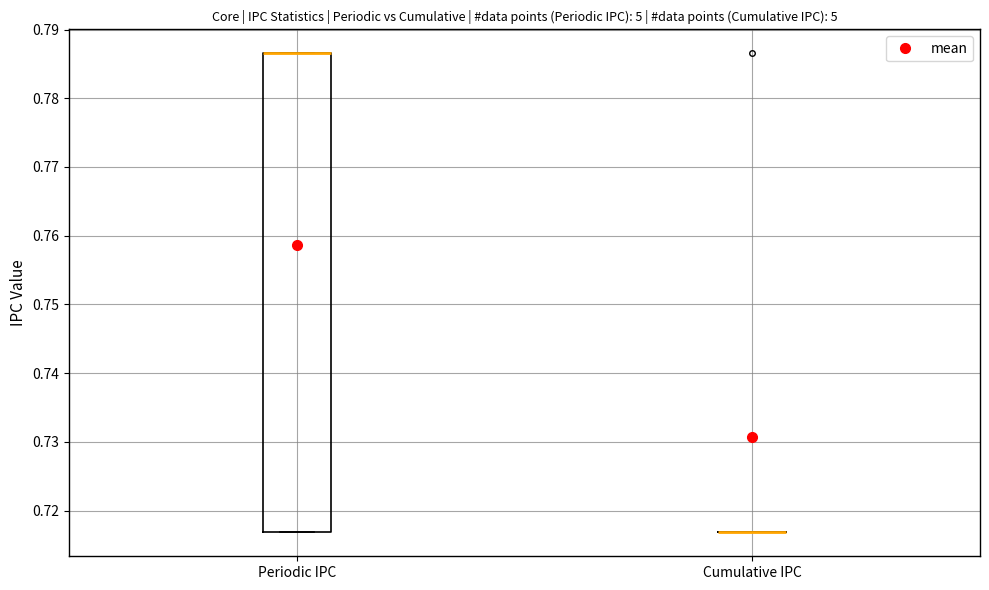

Reading left to right, read every box against the y-axis: the position of its median line, the range the box covers, and the ends of its whiskers. The values are not printed on the chart, so give them approximately, as read against the axis.

Periodic IPC: median 0.787 (drawn on the box's upper edge), box 0.717 to 0.787, whiskers 0.717 to 0.787
Cumulative IPC: box collapsed to a line at 0.717, whiskers 0.717 to 0.717